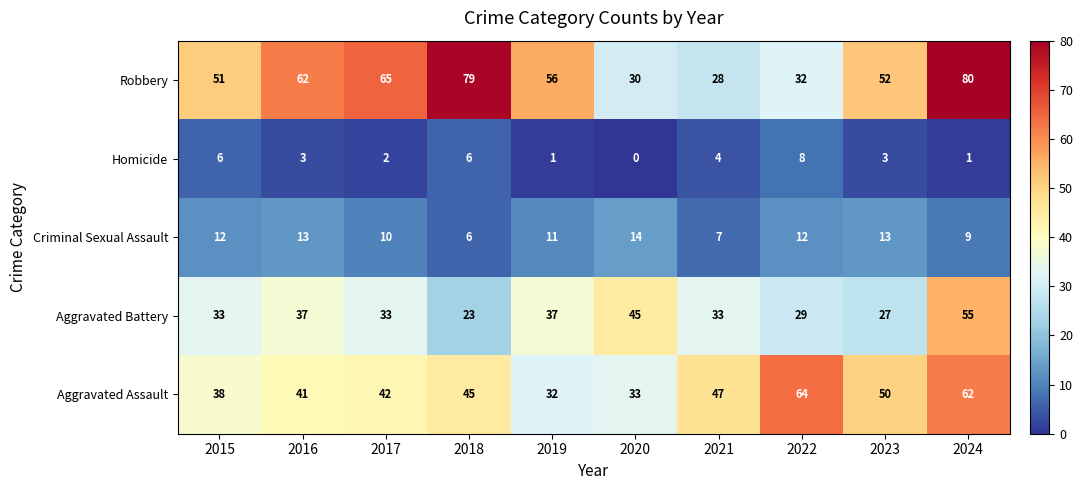

True or false: Homicide has a value of 2 at 2019.

False